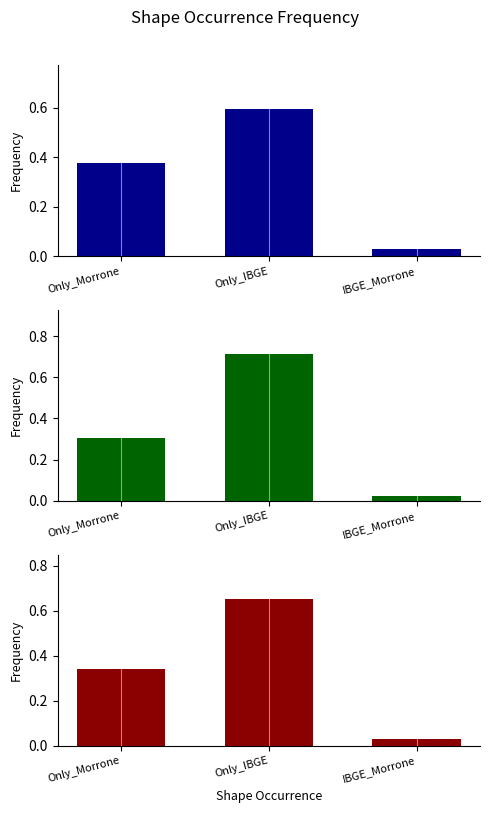

List the series in order of their peak value, highest first.

Only_Morrone, Both_IBGE_Morrone, Only_IBGE